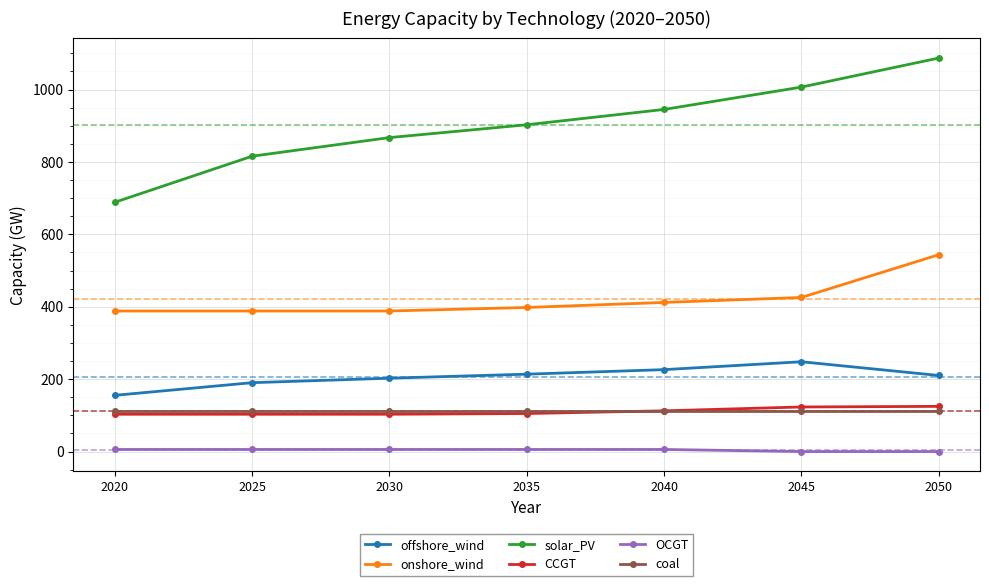

What is the value of the solar_PV point at the 6th from the left?

1006.8